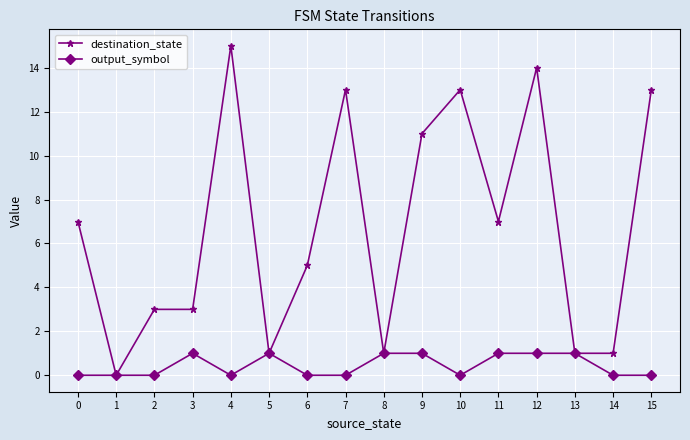

The value of output_symbol at 2 is 0. True or false?

True